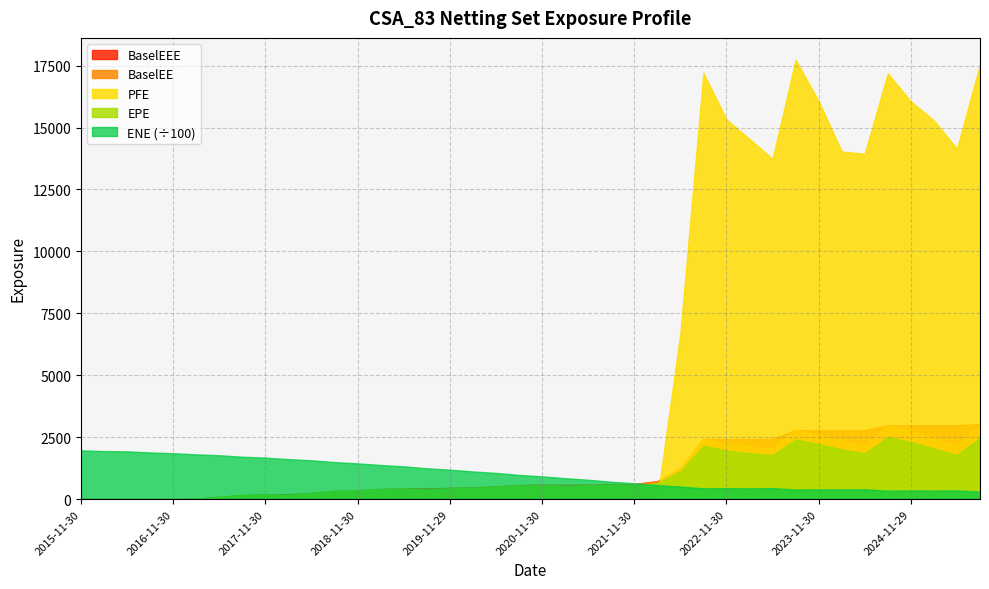

True or false: ENE and BaselEEE intersect in this chart.

False